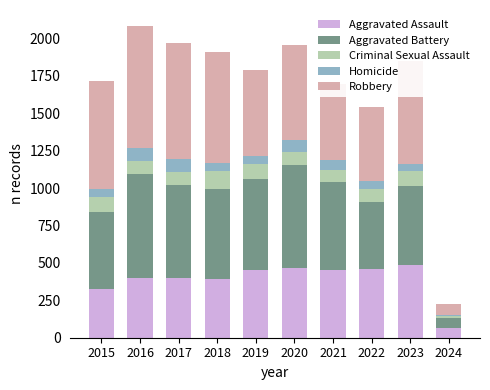

Is it true that Aggravated Assault equals 452 at 2021?

True